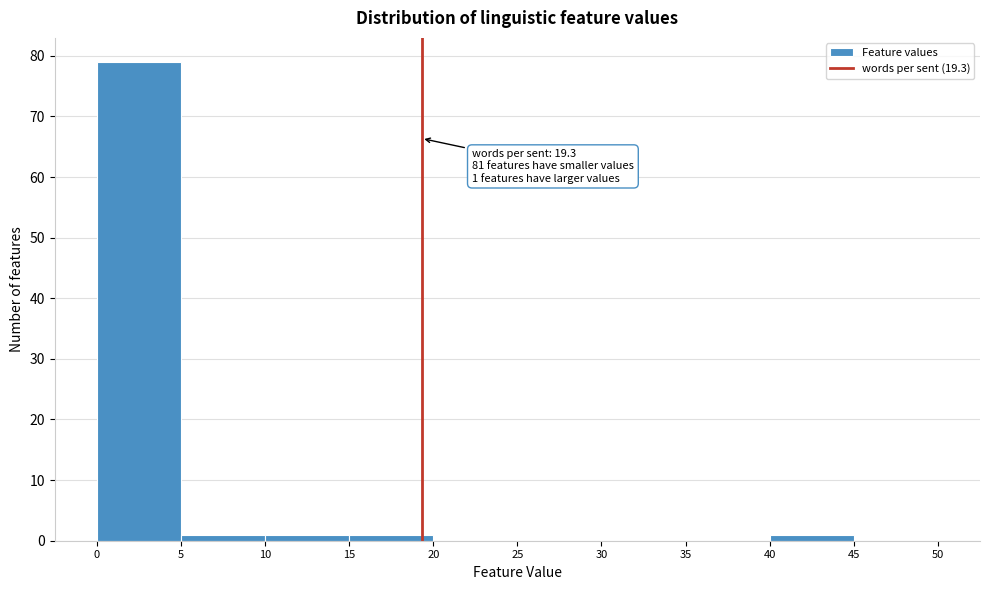

Which range on the x-axis has the tallest bar?

0 to 5